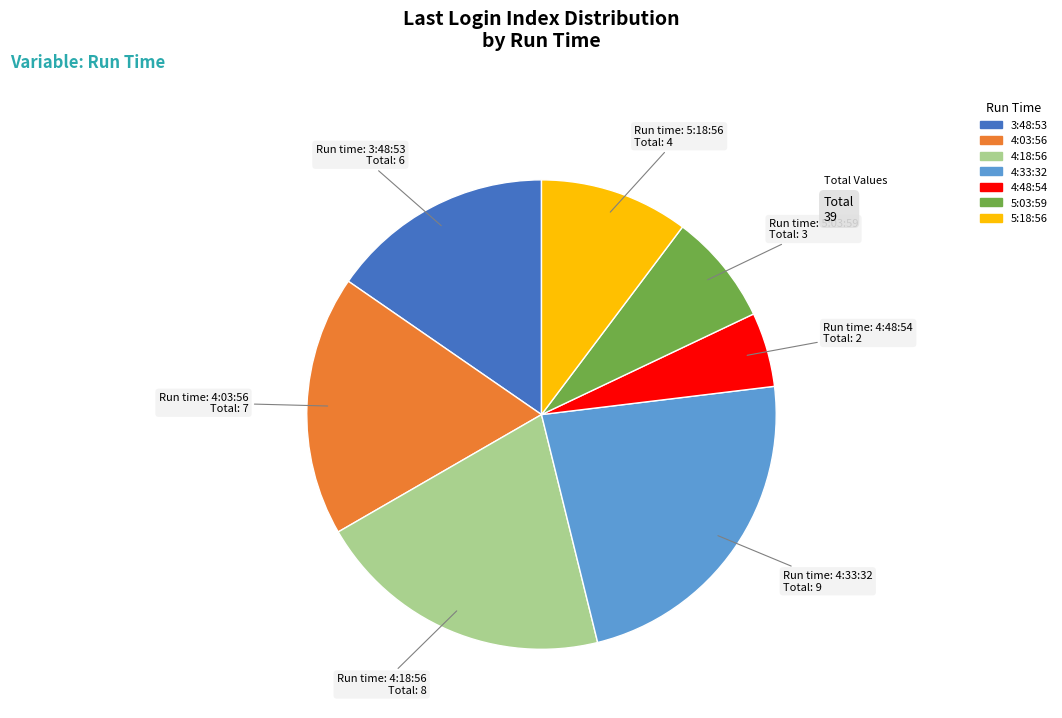

Which slice is the smallest?

4:48:54